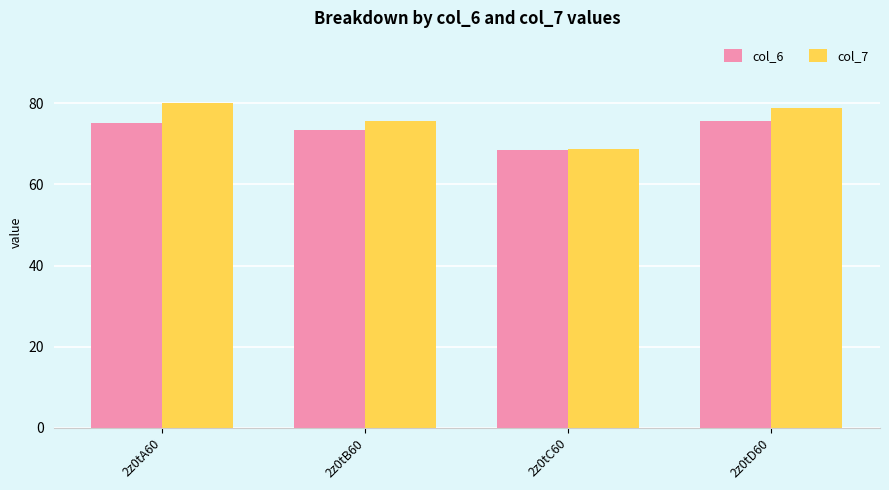

Which category has the highest value across all series?

2z0tA60